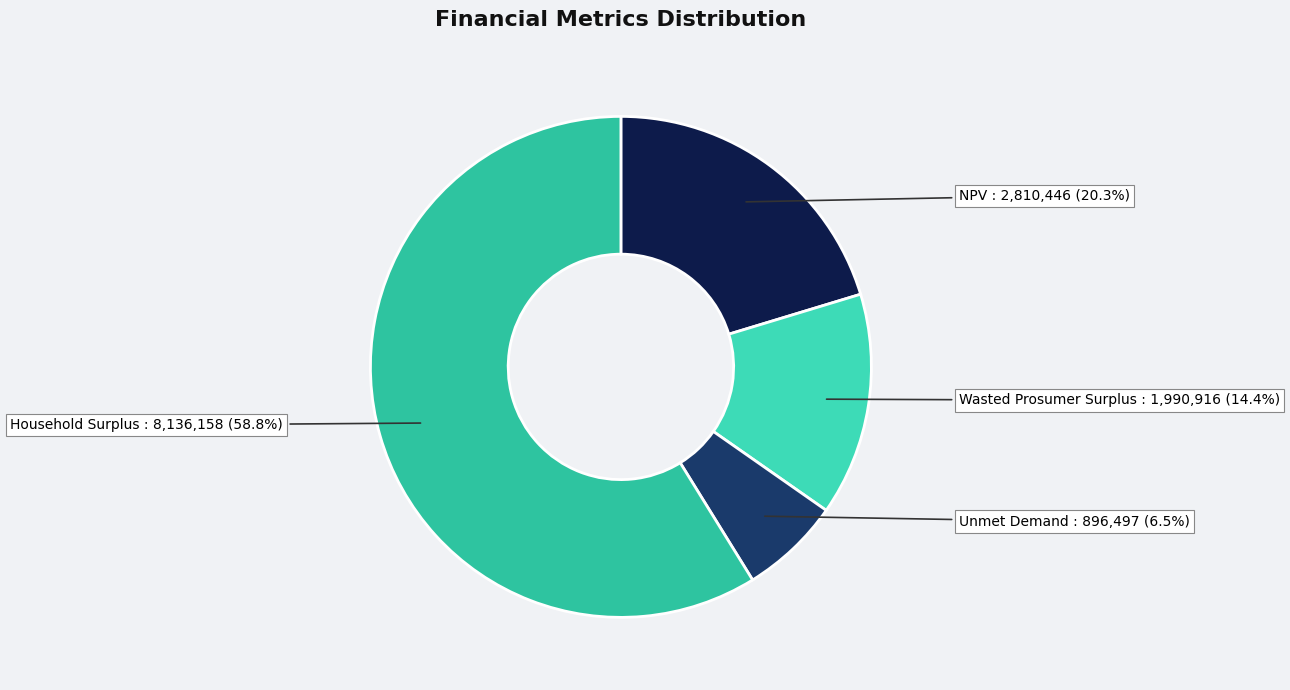

Count the number of slices in the pie.

4